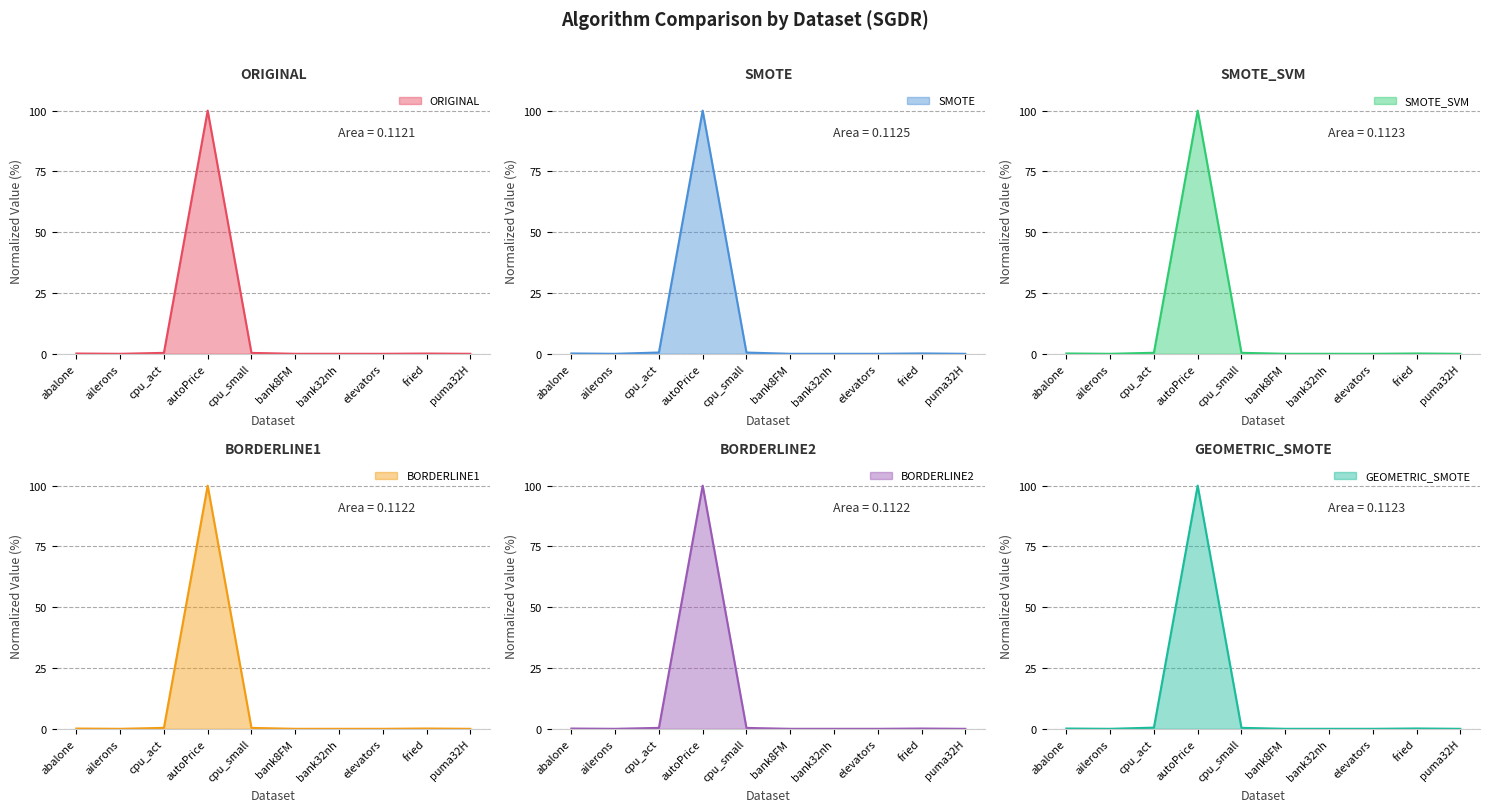

Which label corresponds to the smallest value in the chart?

ailerons